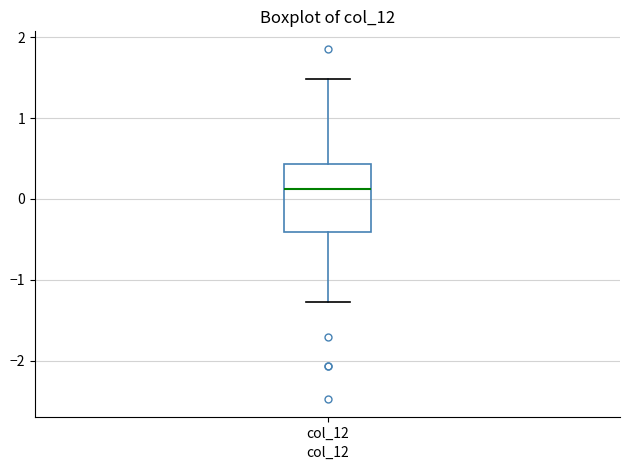

Transcribe this box plot: give where the median line is, the range the box spans, and where the two whiskers end, as read against the y-axis. The values are not printed on the chart, so give them approximately, as read against the axis.

median 0.1, box -0.4 to 0.4, whiskers -1.3 to 1.5